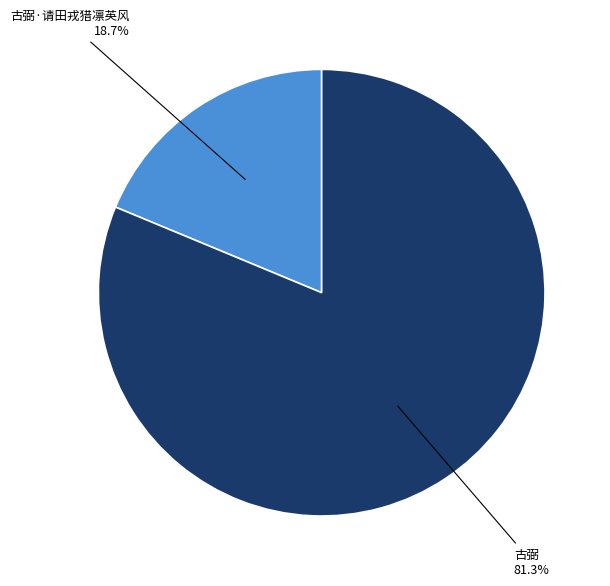

Is there any slice that represents more than half of the pie?

Yes